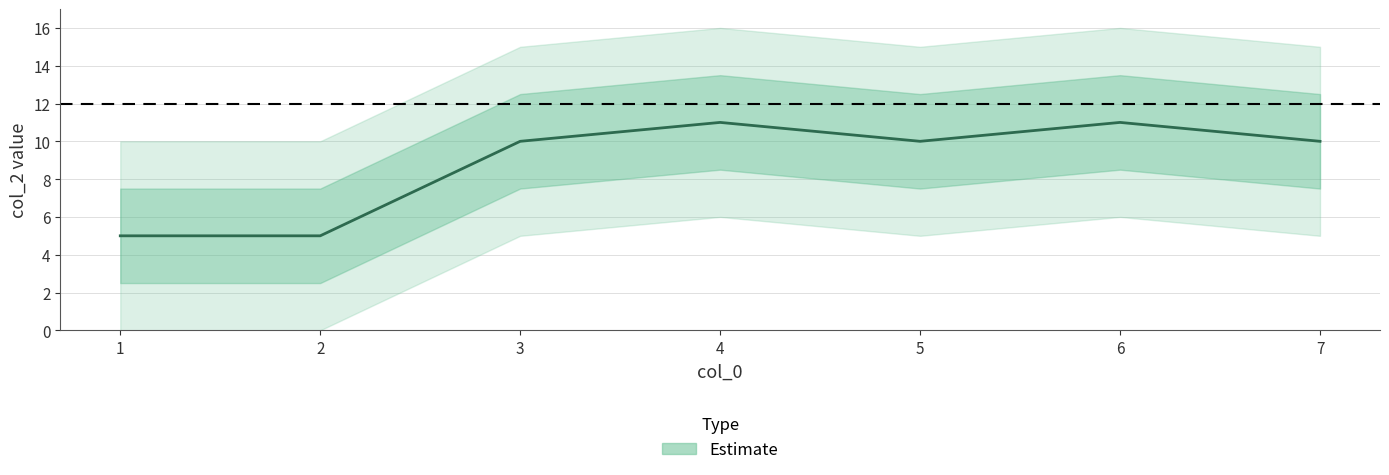

The chart shows a value of 10 at 3. True or false?

True